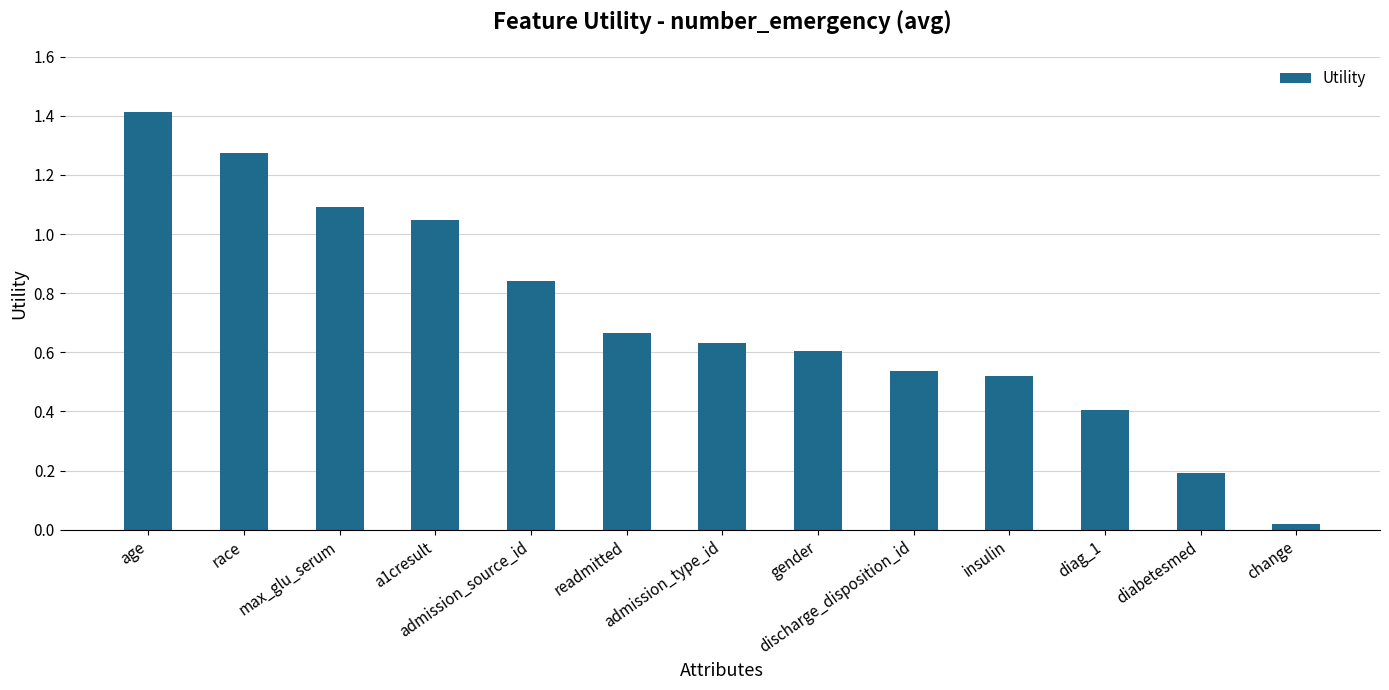

What is the sum of all values?

9.2